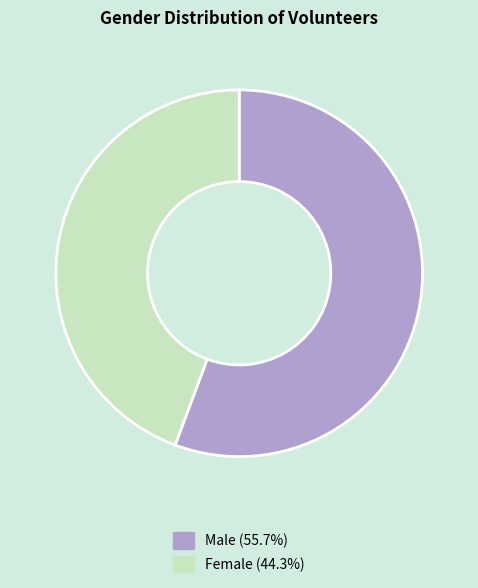

Is it true that Male is 56% of the pie?

True